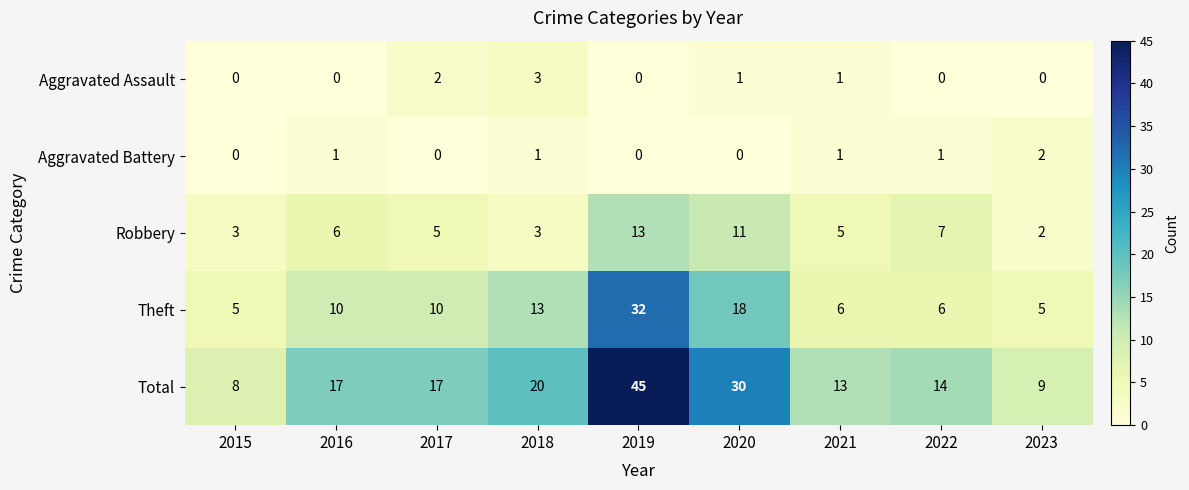

What is the difference between the maximum and second lowest values in the Robbery series?

10